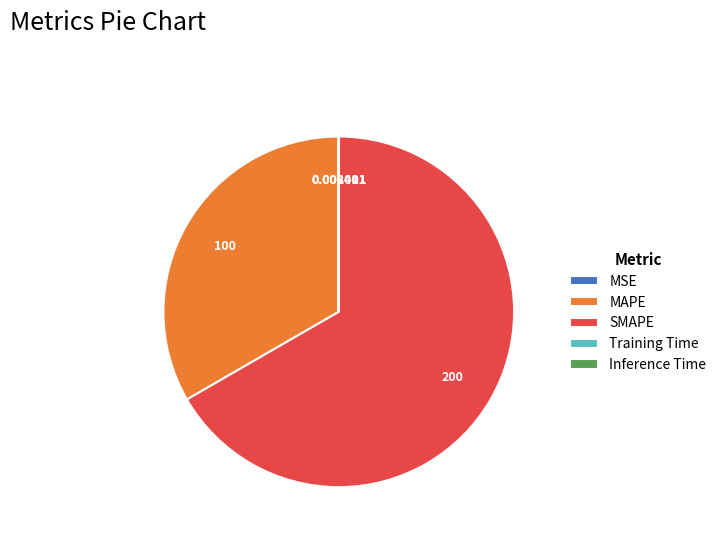

Between MAPE and SMAPE, which is larger?

SMAPE